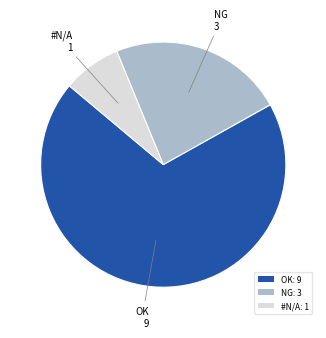

Does any single category account for the majority?

Yes